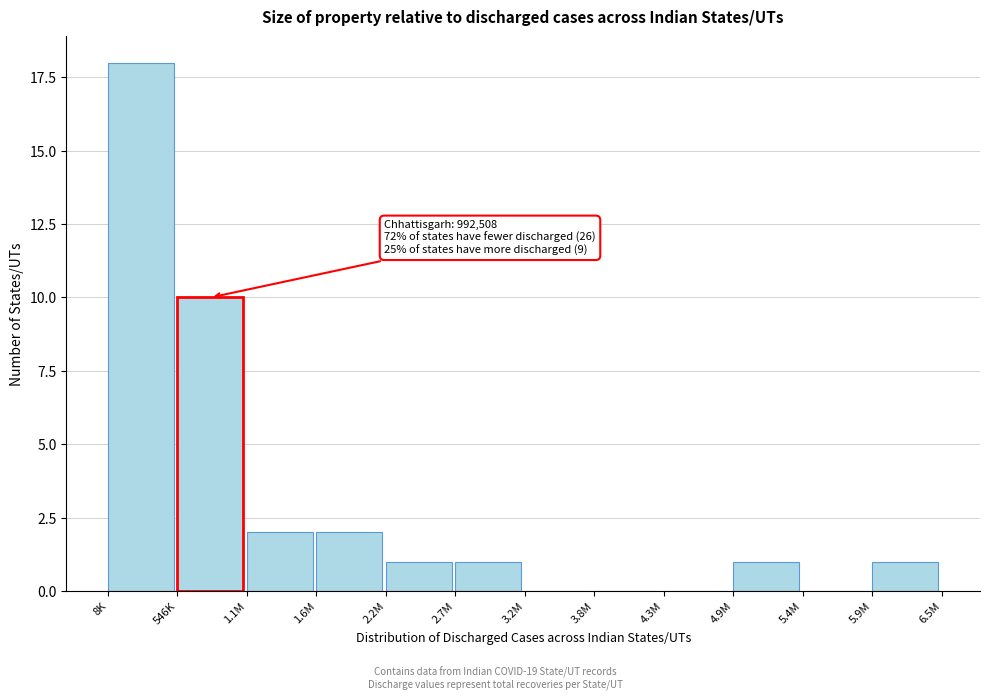

Reading left to right, what are all the values shown in this chart?

8K=18	546K=10	1.1M=2	1.6M=2	2.2M=1	2.7M=1	3.2M=0	3.8M=0	4.3M=0	4.9M=1	5.4M=0	5.9M=1